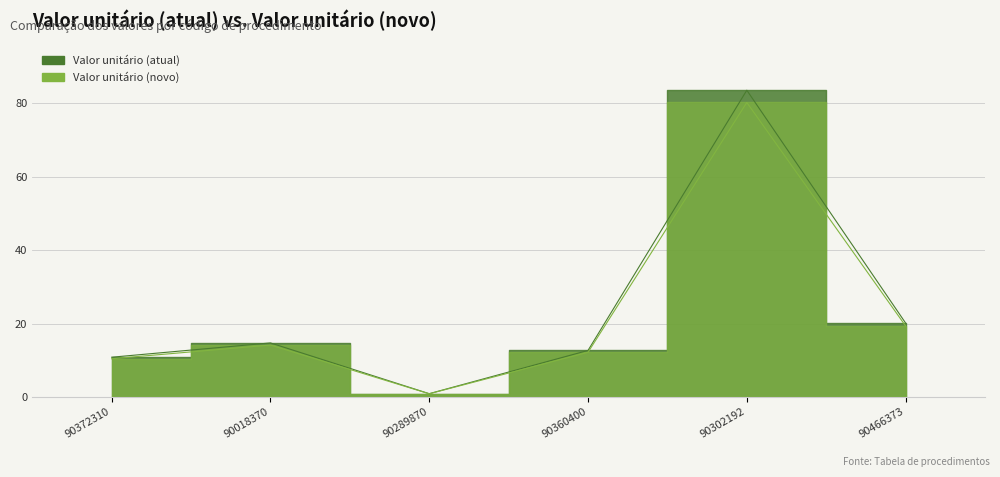

In Valor unitário (atual), how many points are lower than both neighbors (excluding endpoints)?

1